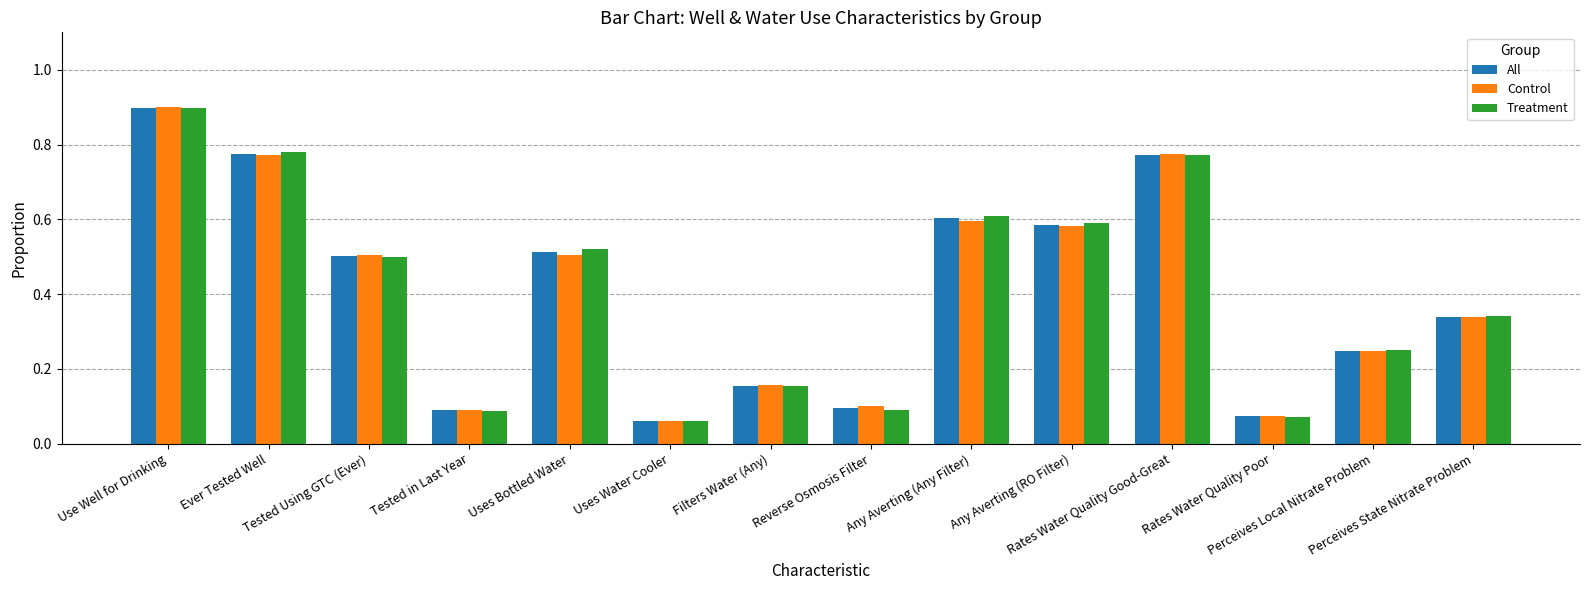

At how many categories does at least one series exceed 0?

14